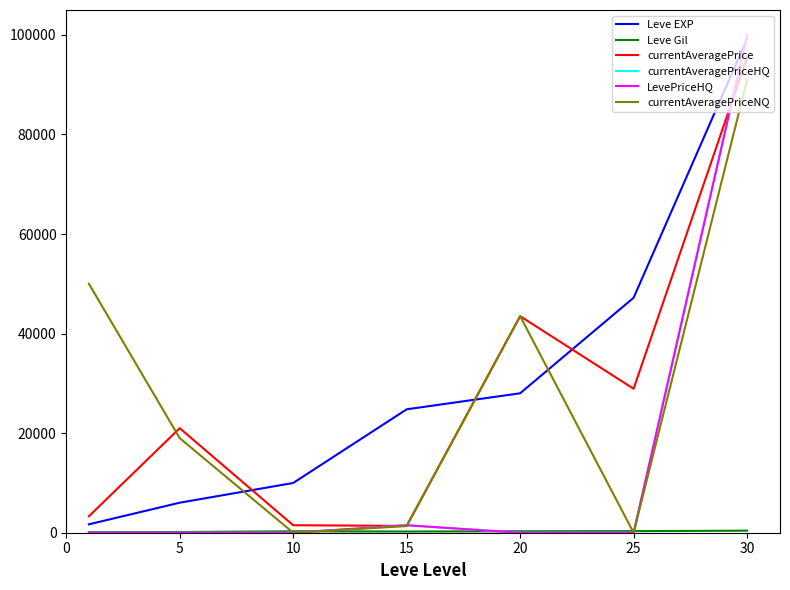

Where do currentAveragePriceNQ and LevePriceHQ first cross each other?

15 and 20